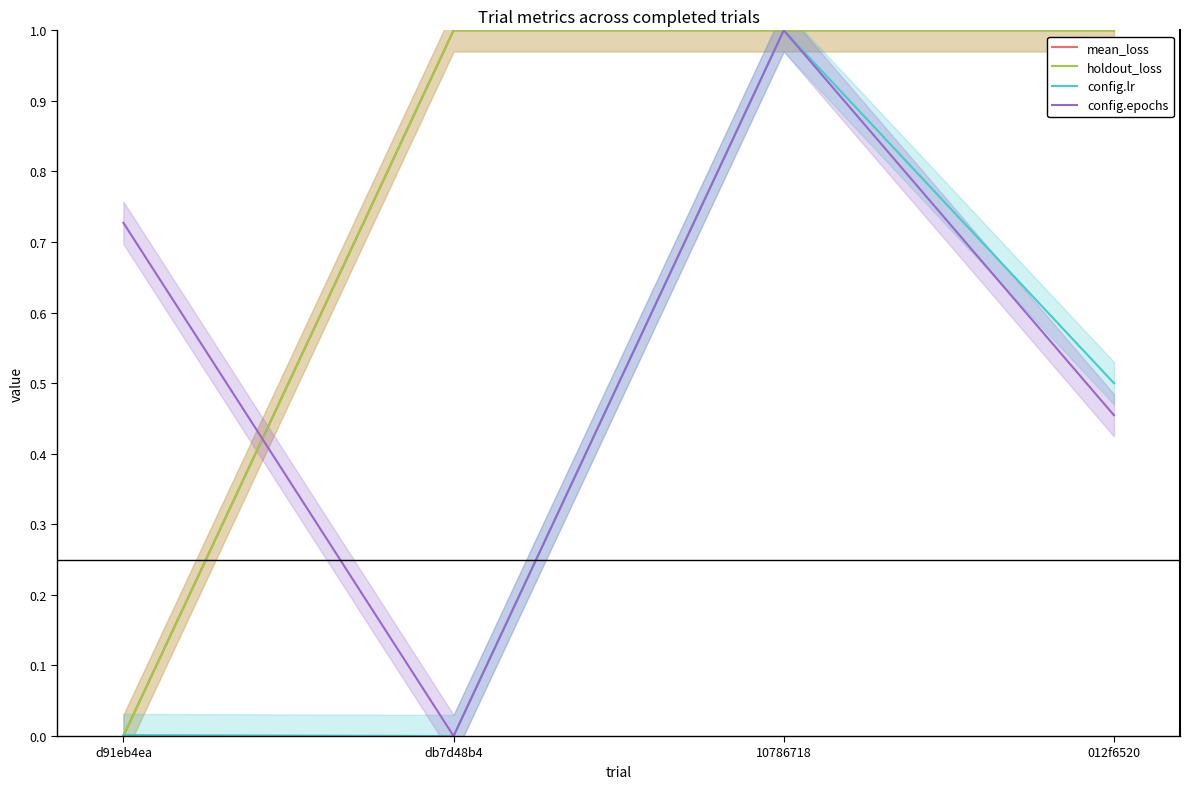

In holdout_loss, how many points are higher than both neighbors (excluding endpoints)?

1